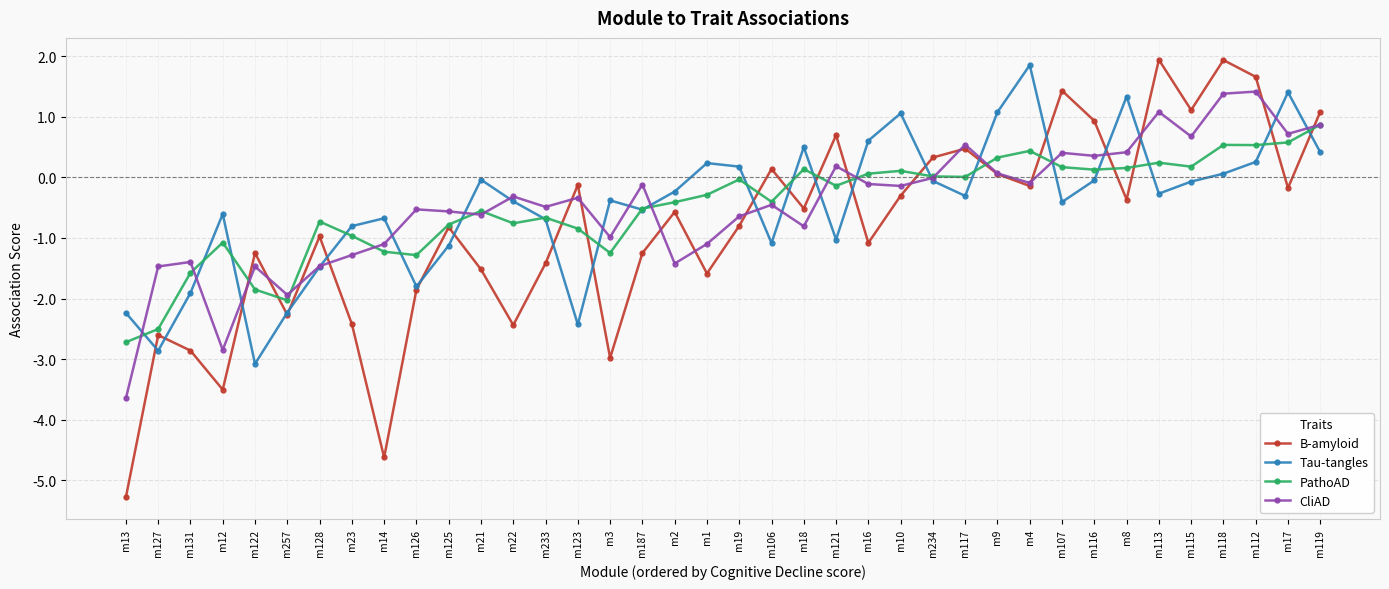

What is the difference between the highest and lowest values at m18?

1.3